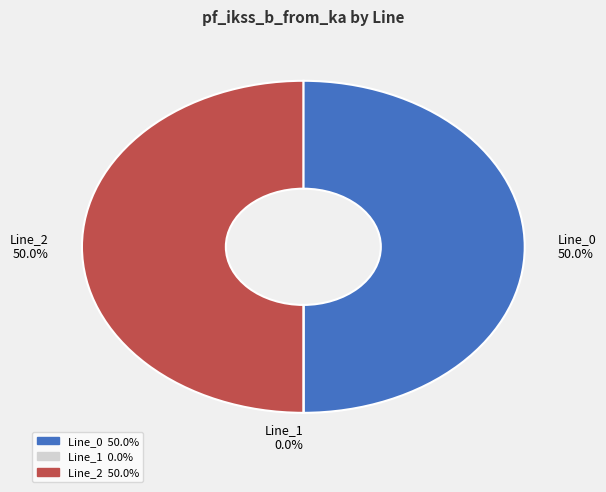

Approximately how many times larger is the value at Line_0 50.0% compared to Line_2 50.0%?

1.0